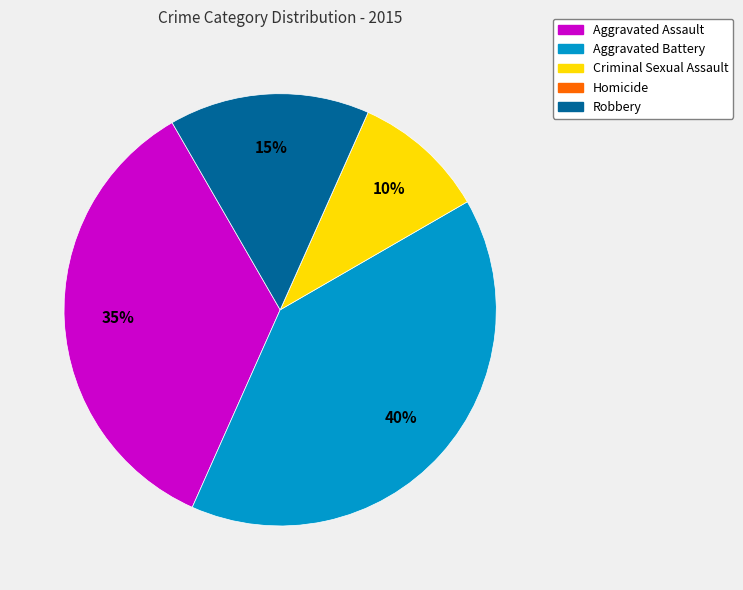

The Criminal Sexual Assault slice represents 10% of the pie. True or false?

True